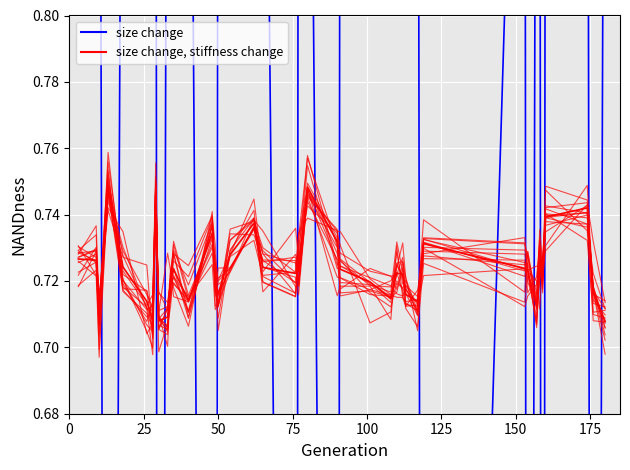

What is the value of the size change, stiffness change point at the 5th from the left?

0.7